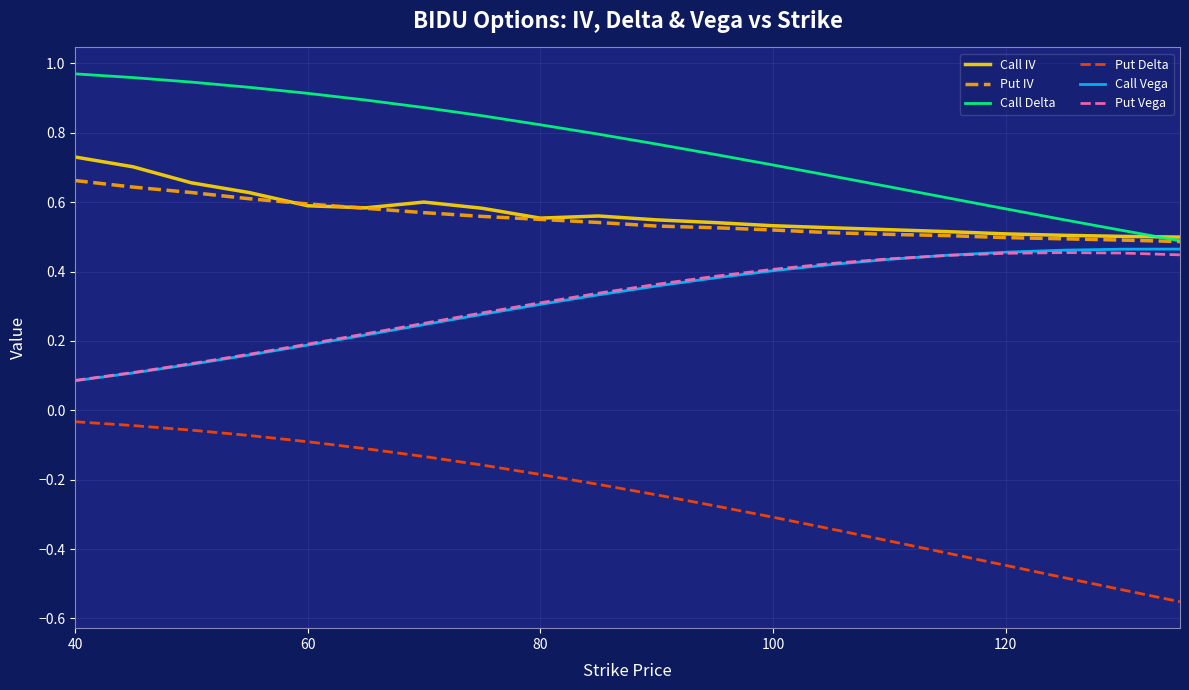

Which series has the largest total across all categories?

Call Delta